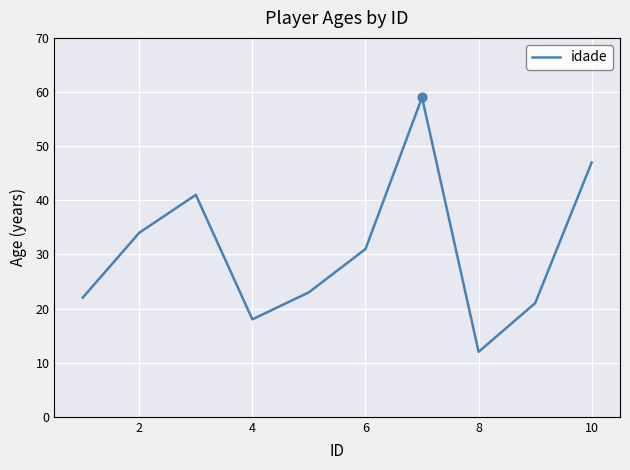

What is the smallest value displayed?

12